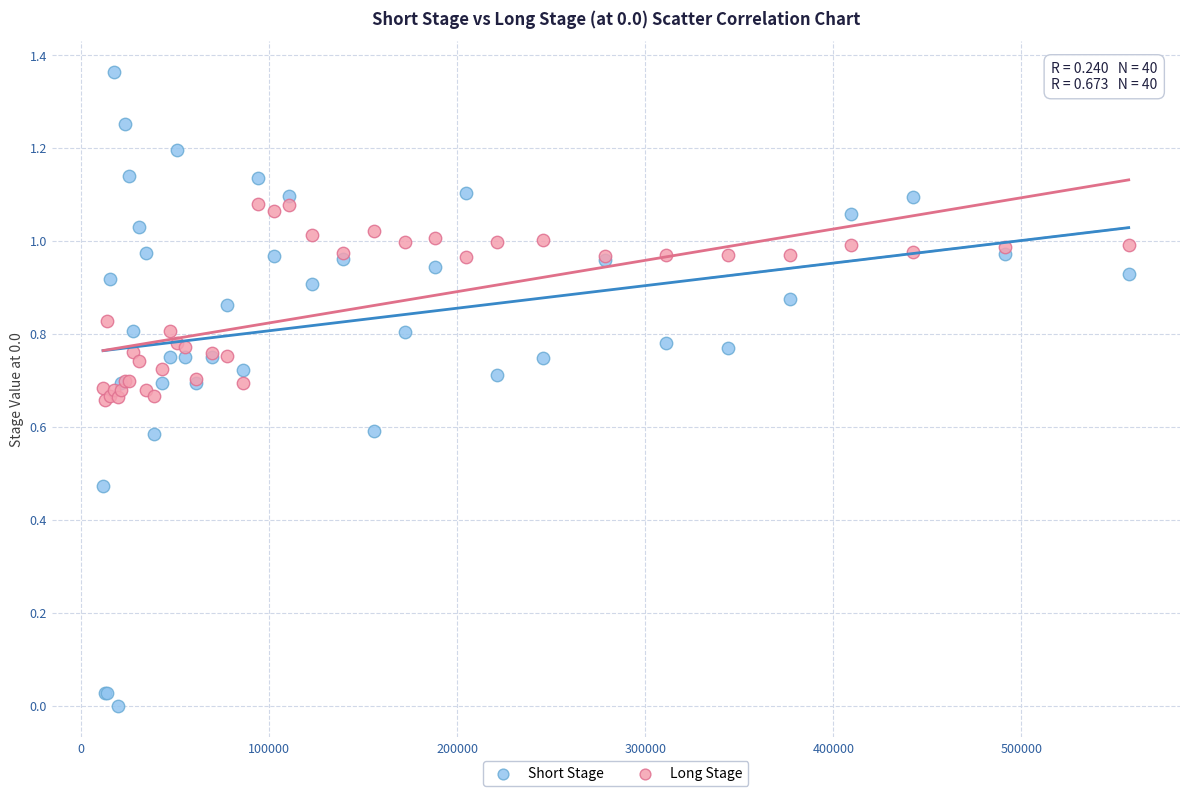

Which series has the widest spread of Y values?

Short Stage